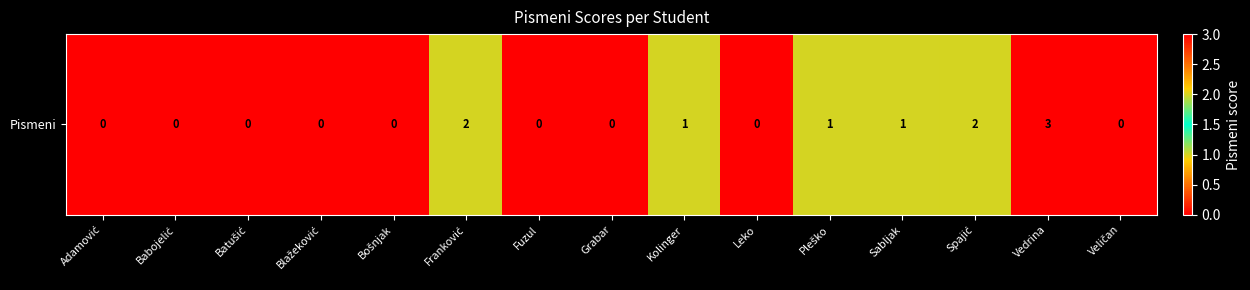

What is the difference between the values at Vedrina and Fuzul?

3